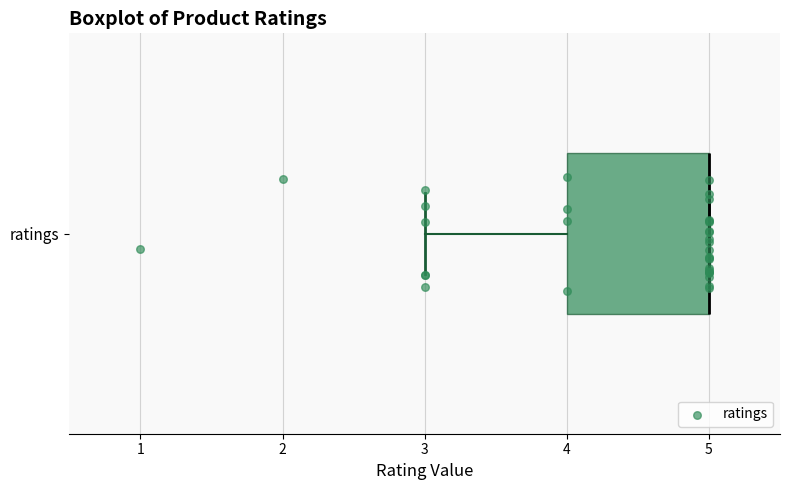

Where does the left whisker of the box for ratings end on the x-axis? The values are not printed on the chart, so give them approximately, as read against the axis.

3